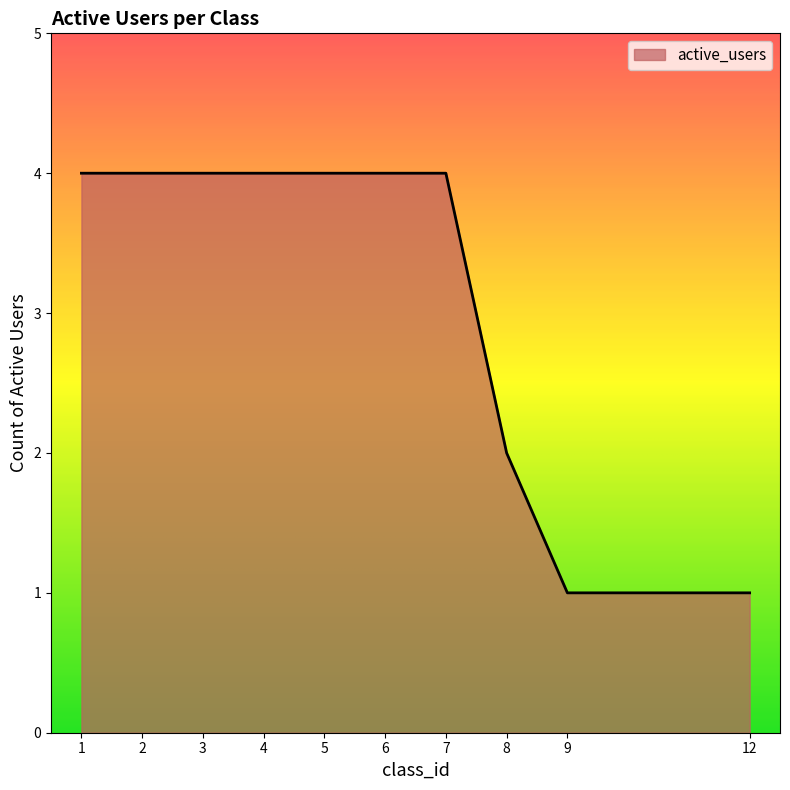

Is it true that the value at 6 is 4?

True